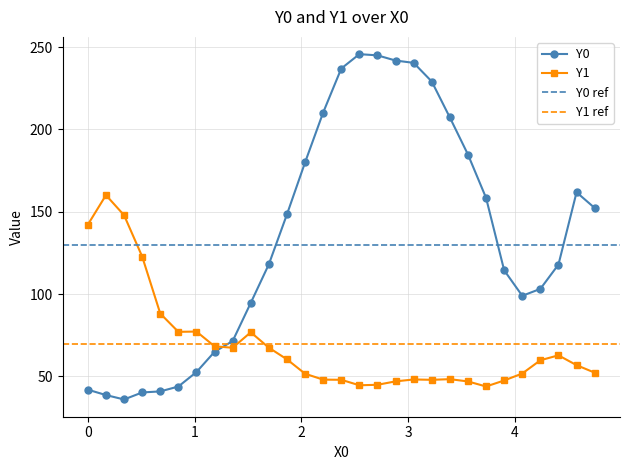

What is the minimum value shown in the chart?

36.1